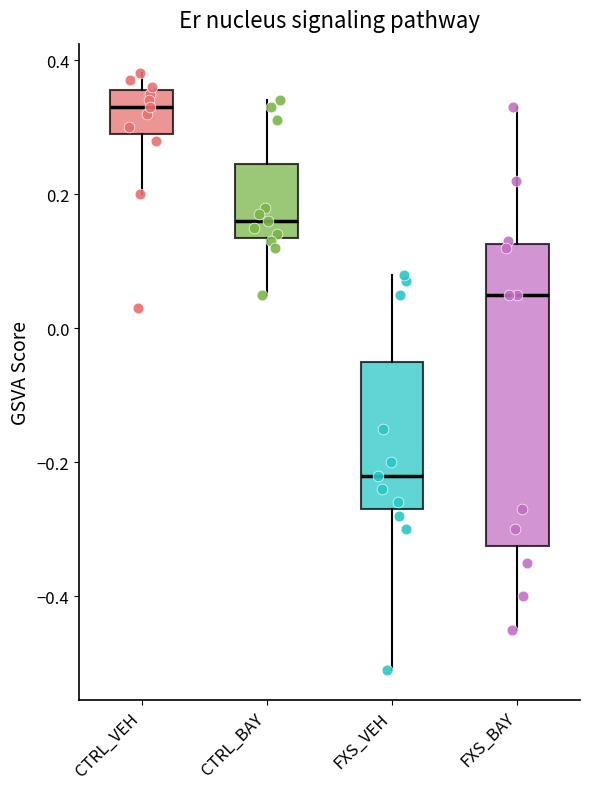

Reading left to right, read every box against the y-axis: the position of its median line, the range the box covers, and the ends of its whiskers. The values are not printed on the chart, so give them approximately, as read against the axis.

CTRL_VEH: median 0.34, box 0.30 to 0.36, whiskers 0.20 to 0.38
CTRL_BAY: median 0.16, box 0.14 to 0.24, whiskers 0.06 to 0.34
FXS_VEH: median -0.22, box -0.26 to -0.04, whiskers -0.50 to 0.08
FXS_BAY: median 0.06, box -0.32 to 0.12, whiskers -0.44 to 0.34